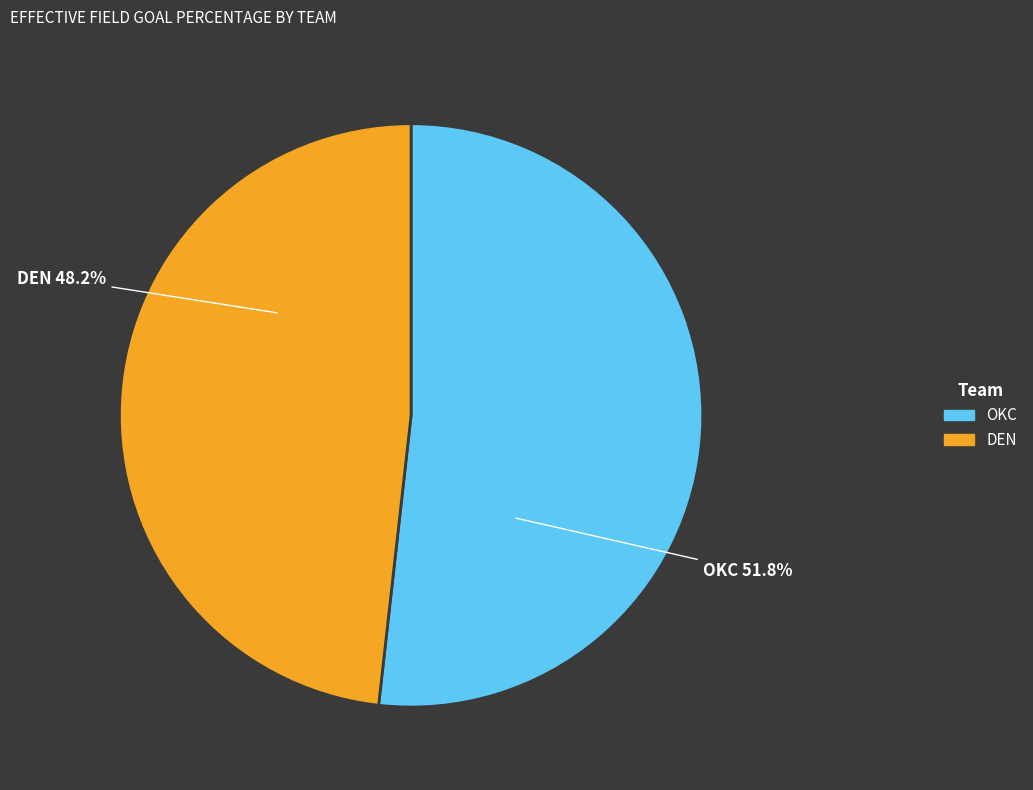

What is the smallest slice in the pie chart?

DEN